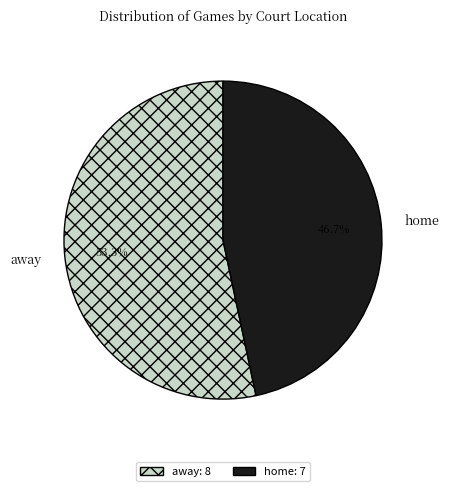

Is there any slice that represents more than half of the pie?

Yes